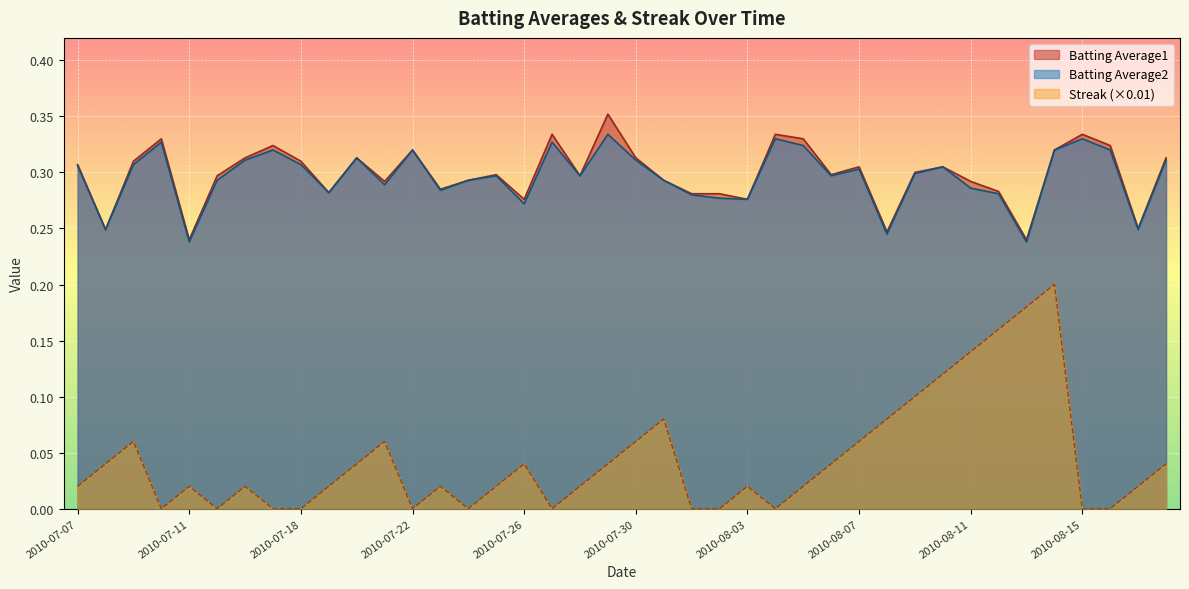

True or false: Batting Average1 and Batting Average2 intersect in this chart.

False